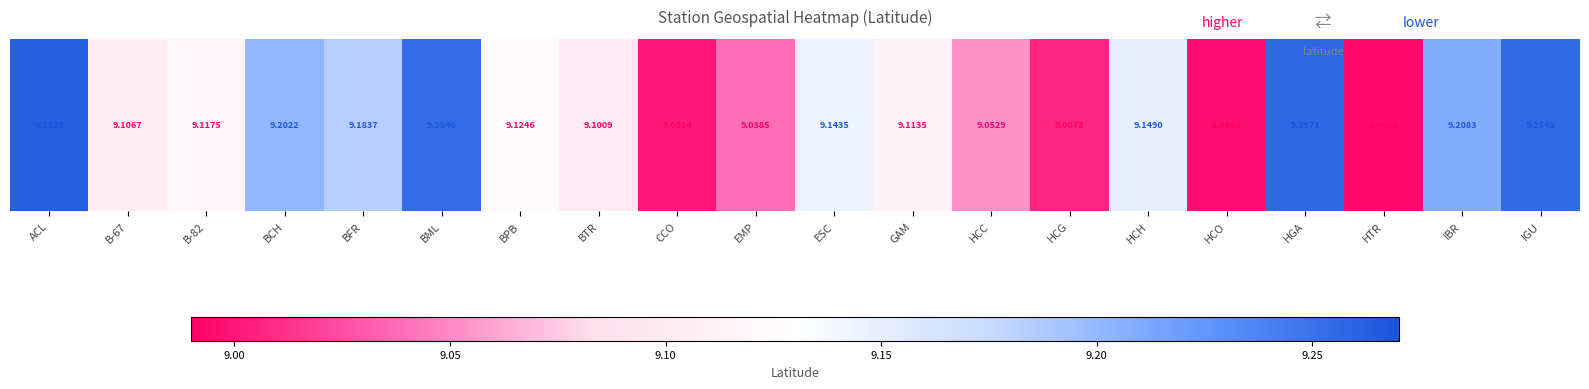

Is it true that the value at B-67 is 5.3?

False